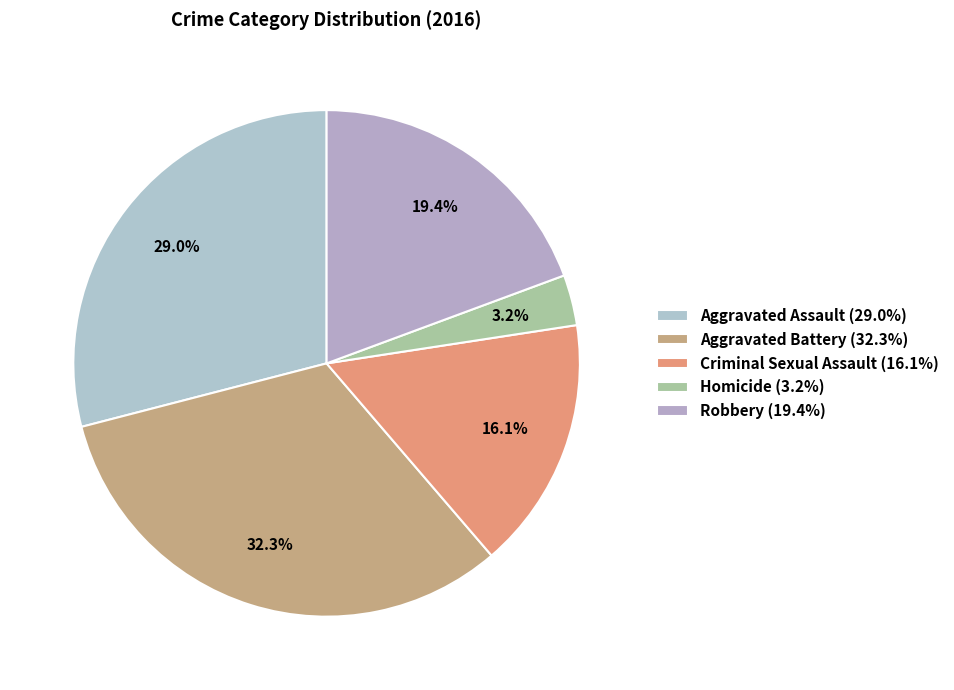

How many slices are in this pie chart?

5